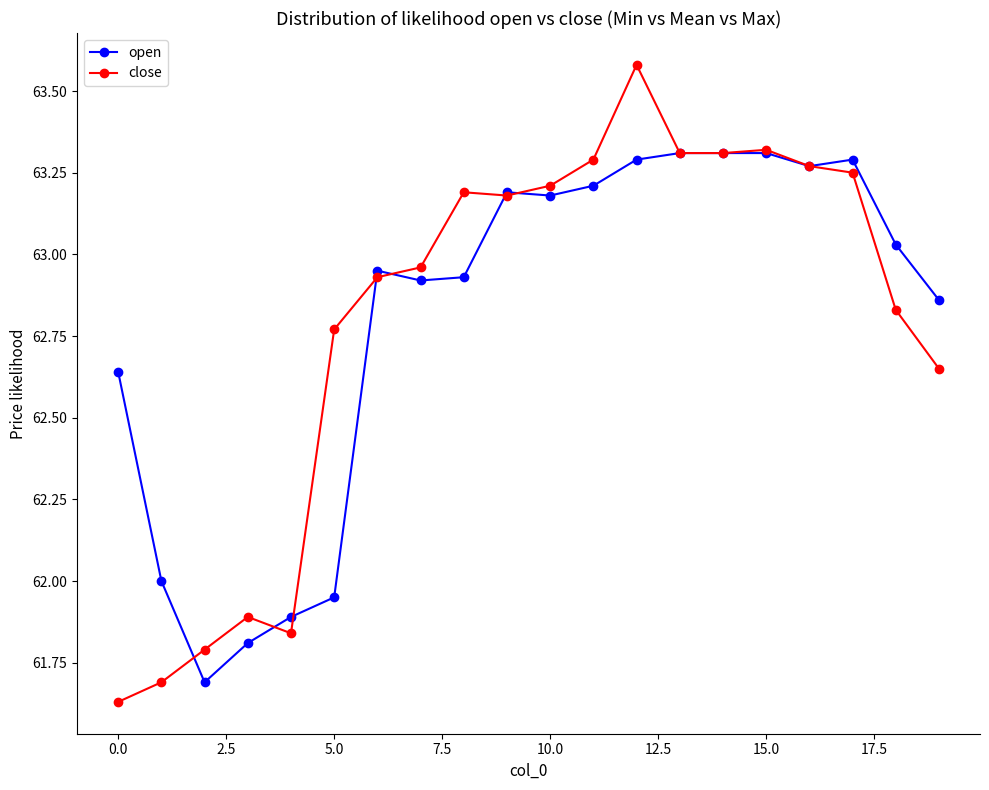

Rank the series by their maximum value, from lowest to highest.

open, close